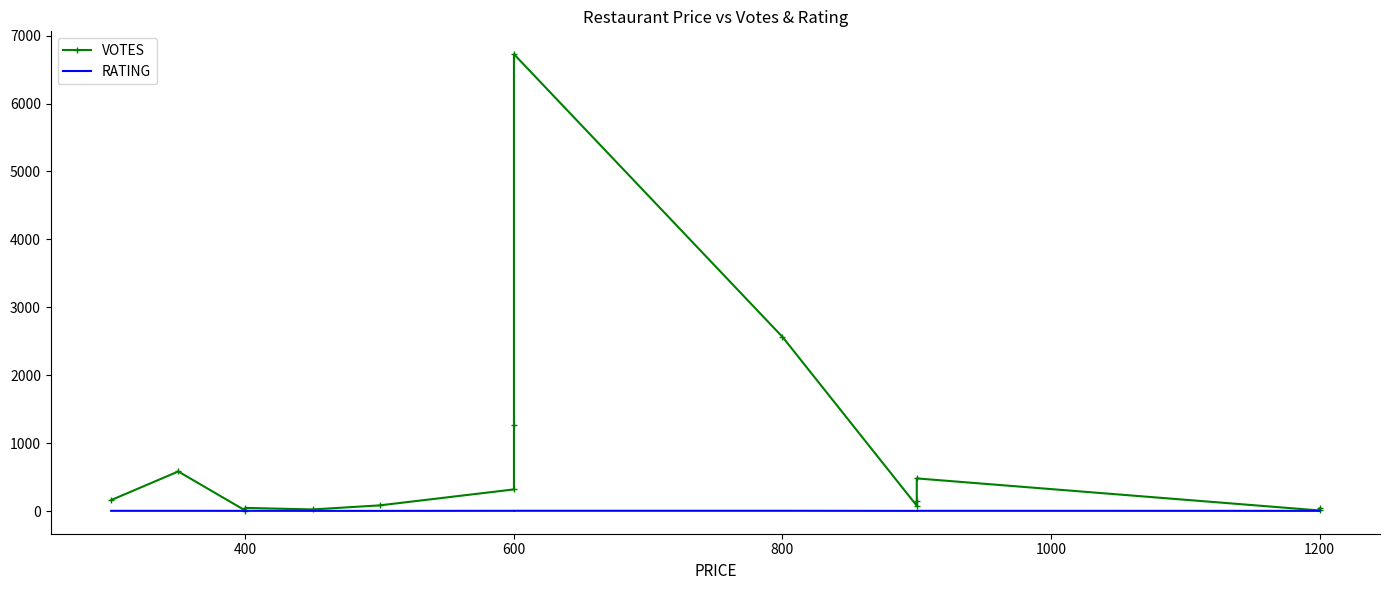

Rank the series at 1200 from lowest to highest value.

RATING, VOTES